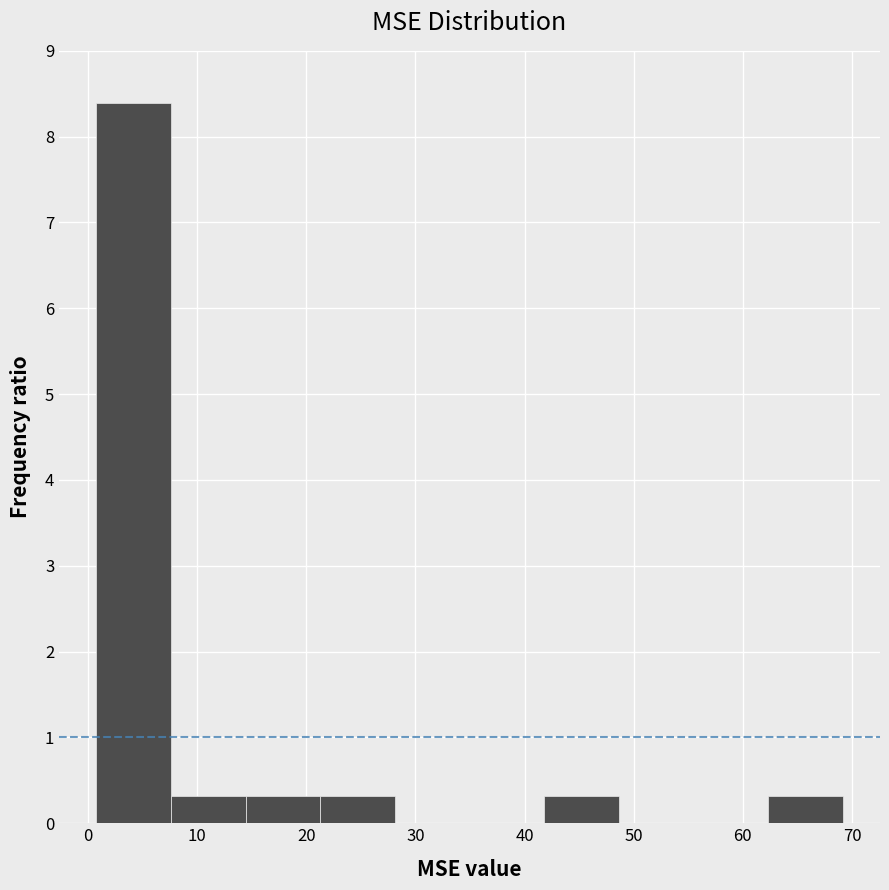

How tall is the bar that spans 62 to 69 on the x-axis? Neither the bar edges nor the heights are printed on the chart, so give them approximately, as read against the axes.

0.3